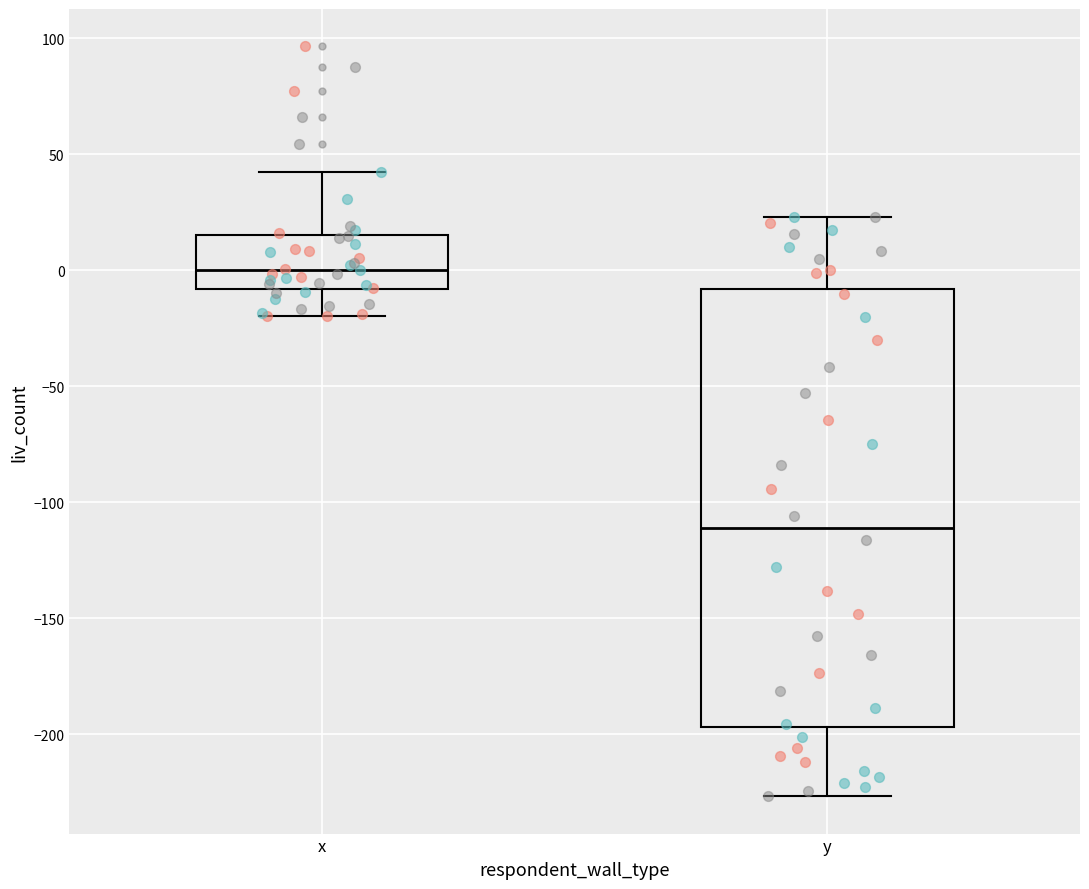

Comparing the boxes themselves (not the whiskers), which one is the tallest?

y